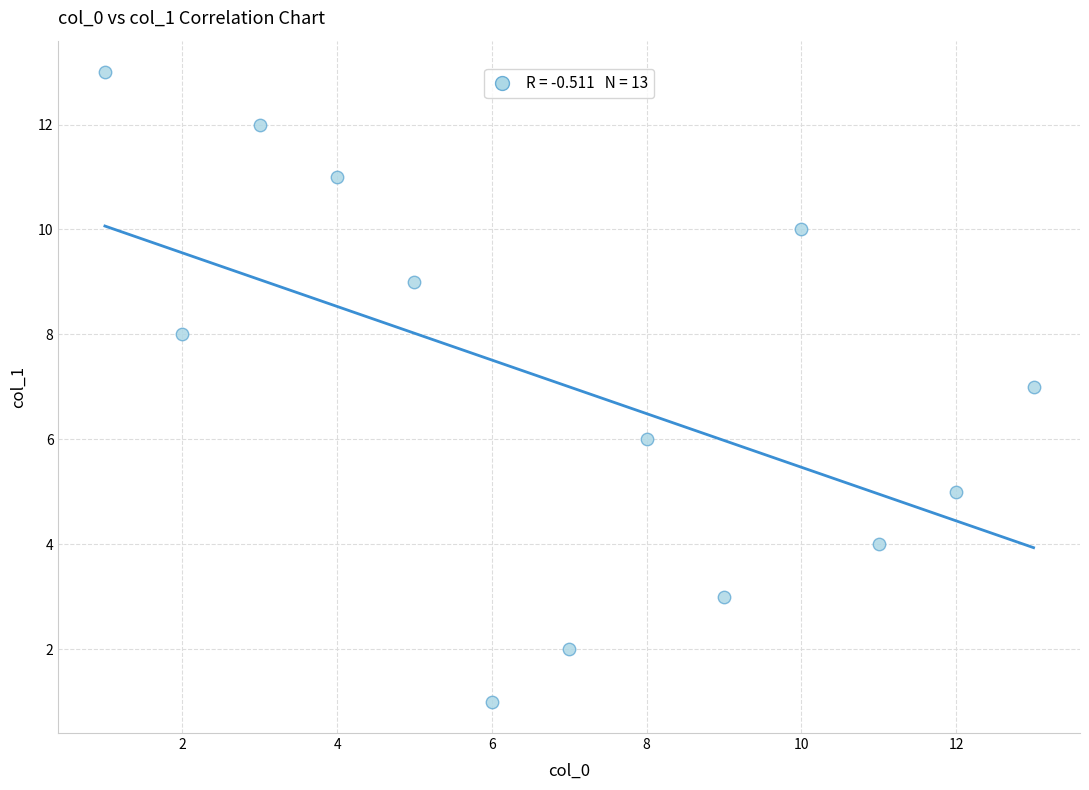

What is the range of Y values (max minus min)?

12